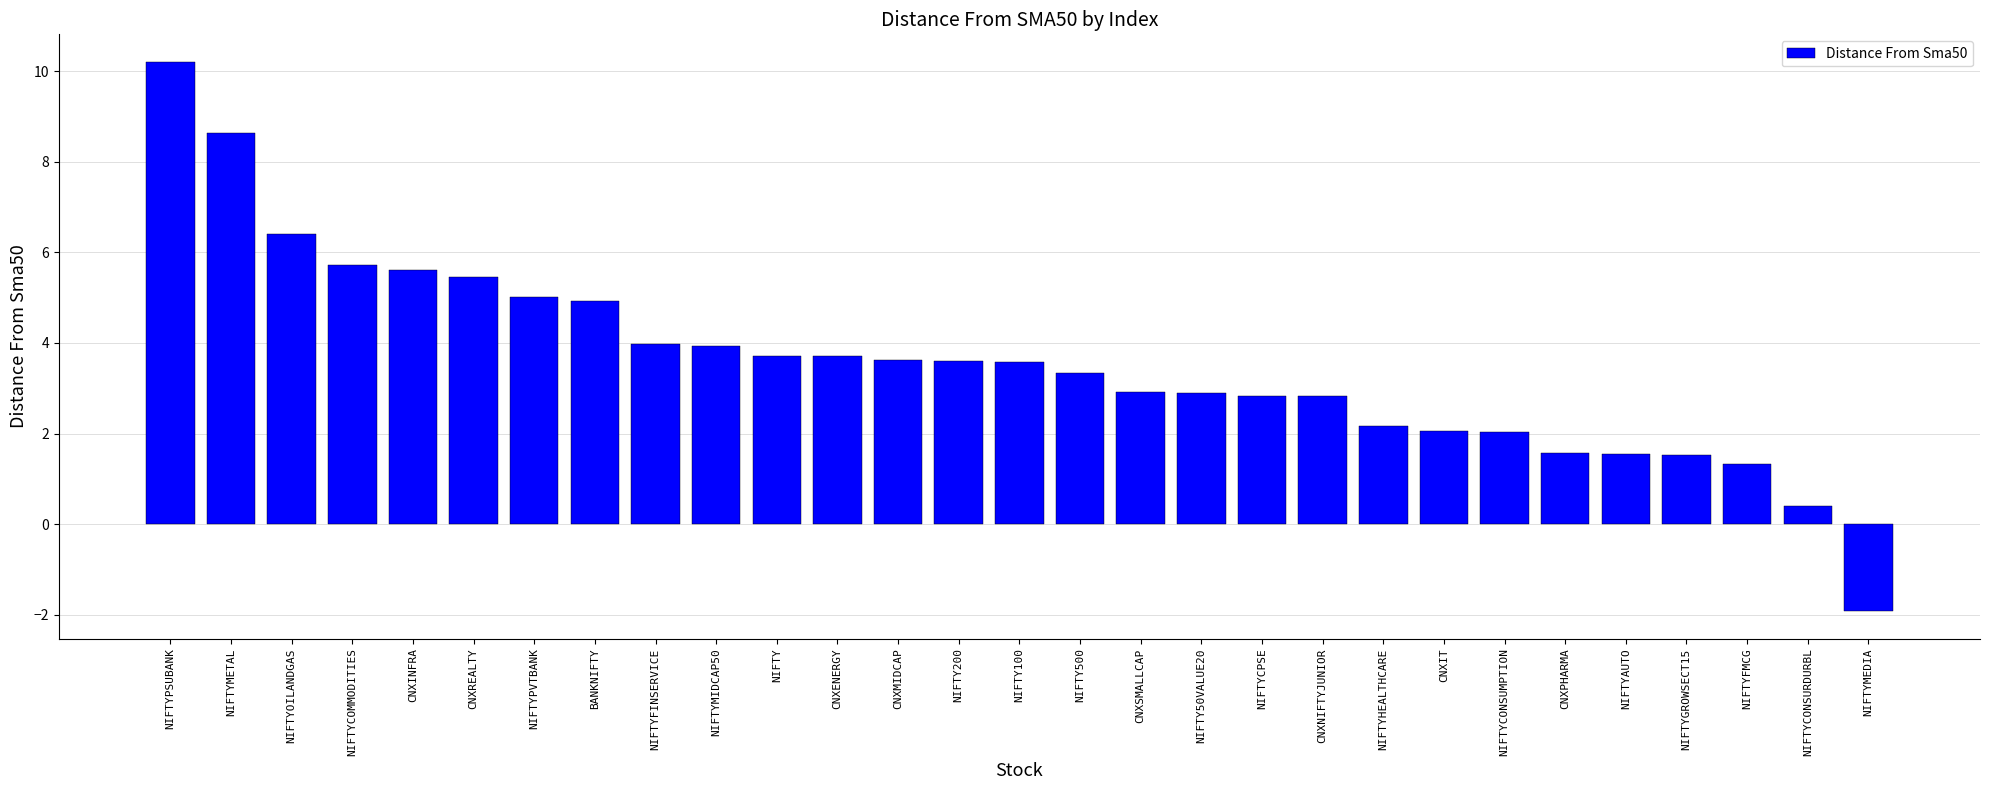

The value at CNXREALTY is 7.4. True or false?

False